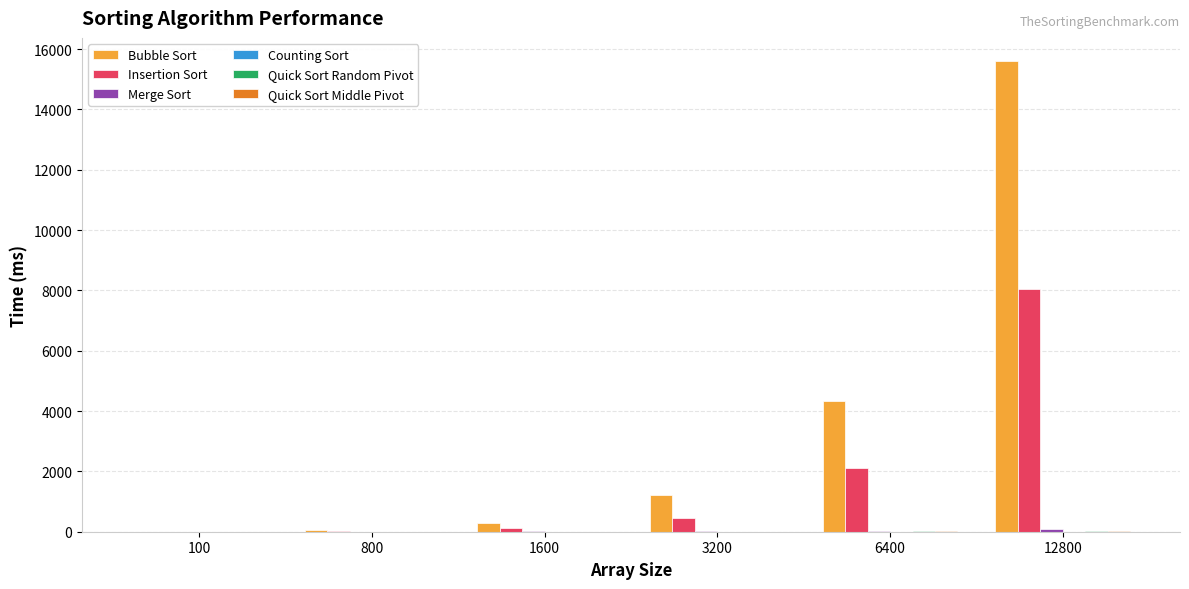

At which category does the chart reach its peak across all series?

12800